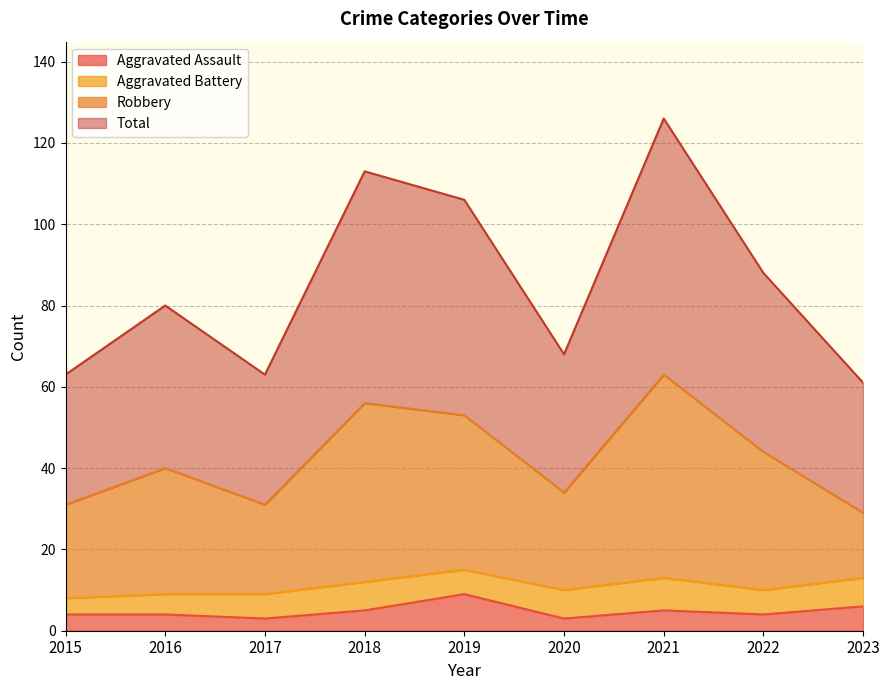

How many data points in Aggravated Assault are above 4?

4